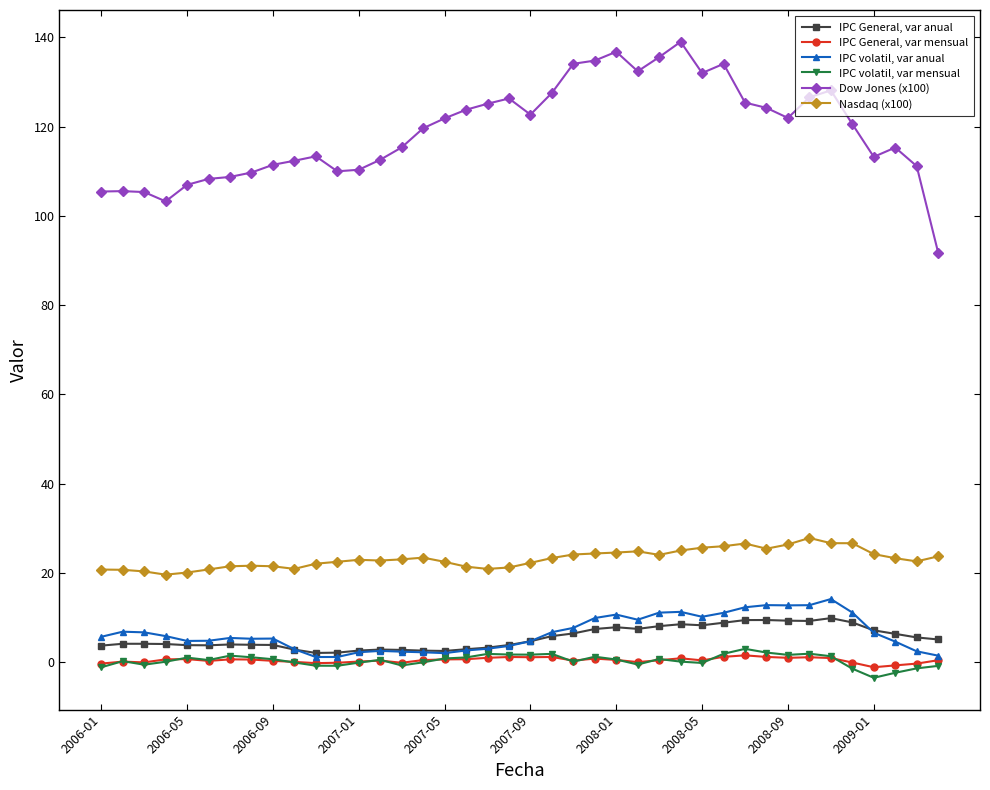

Rank the series by their maximum value, from highest to lowest.

Dow Jones (x100), Nasdaq (x100), IPC volatil, var anual, IPC General, var anual, IPC volatil, var mensual, IPC General, var mensual